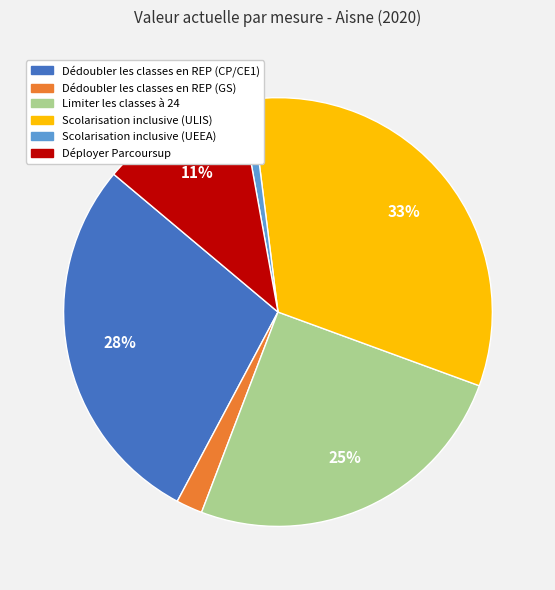

The Dédoubler les classes en REP (CP/CE1) slice represents 39% of the pie. True or false?

False